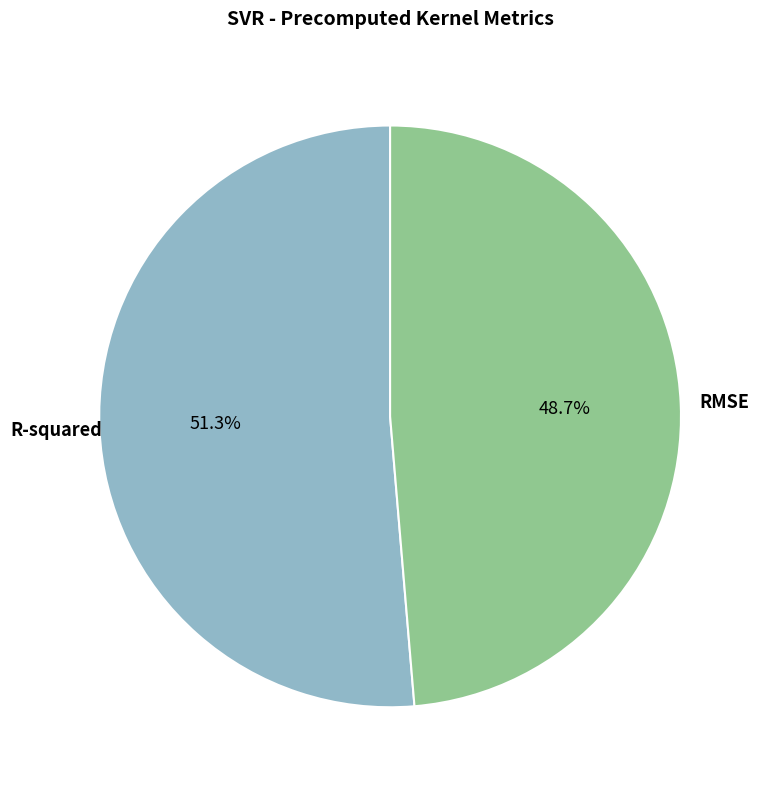

Is there any slice that represents more than half of the pie?

Yes